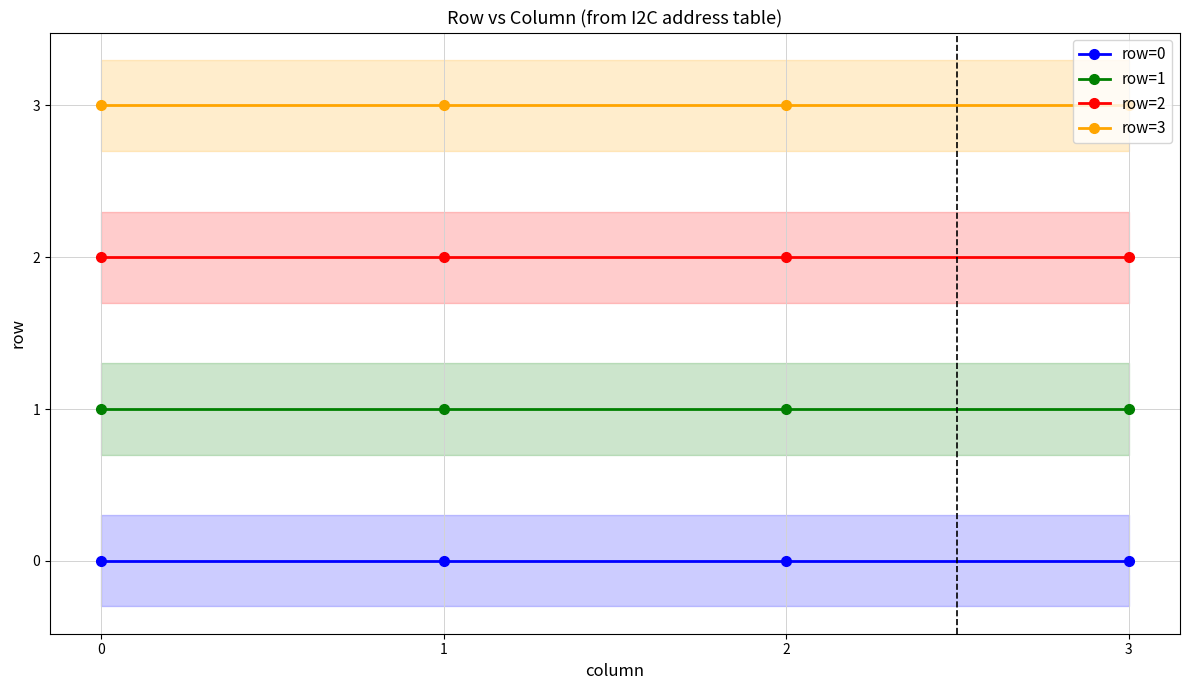

What is the lowest value of the row=3 series?

3